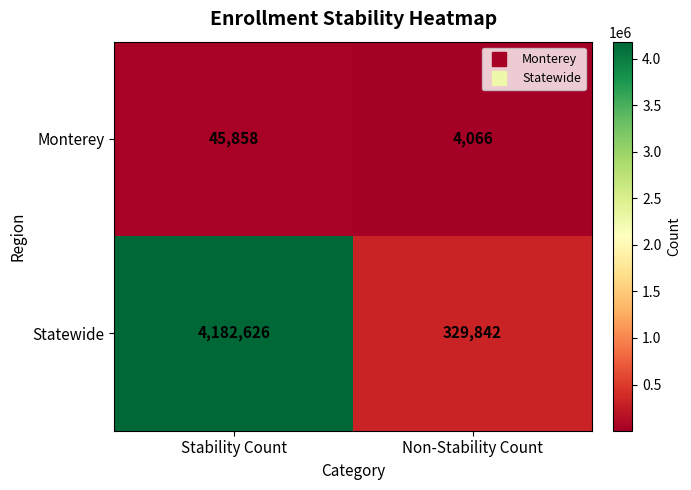

True or false: Statewide has a value of 4182626 at Stability Count.

True